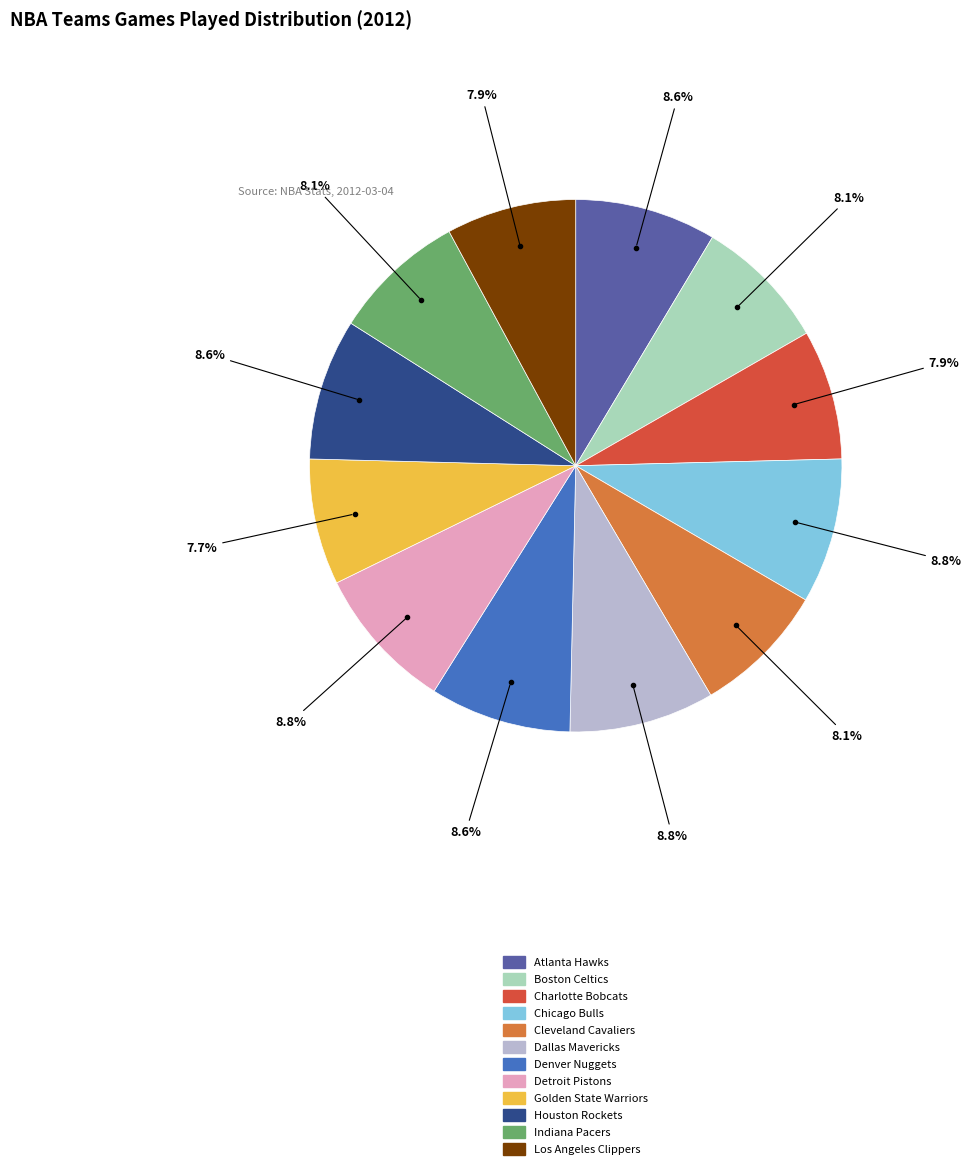

What is the ratio of the value at Detroit Pistons to the value at Chicago Bulls?

1.0